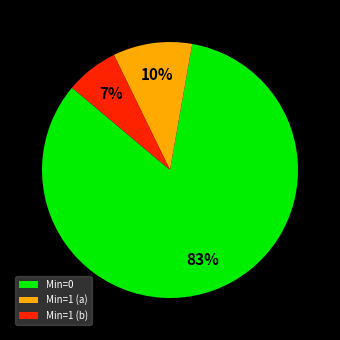

Which category has the biggest portion of the pie?

Min=0